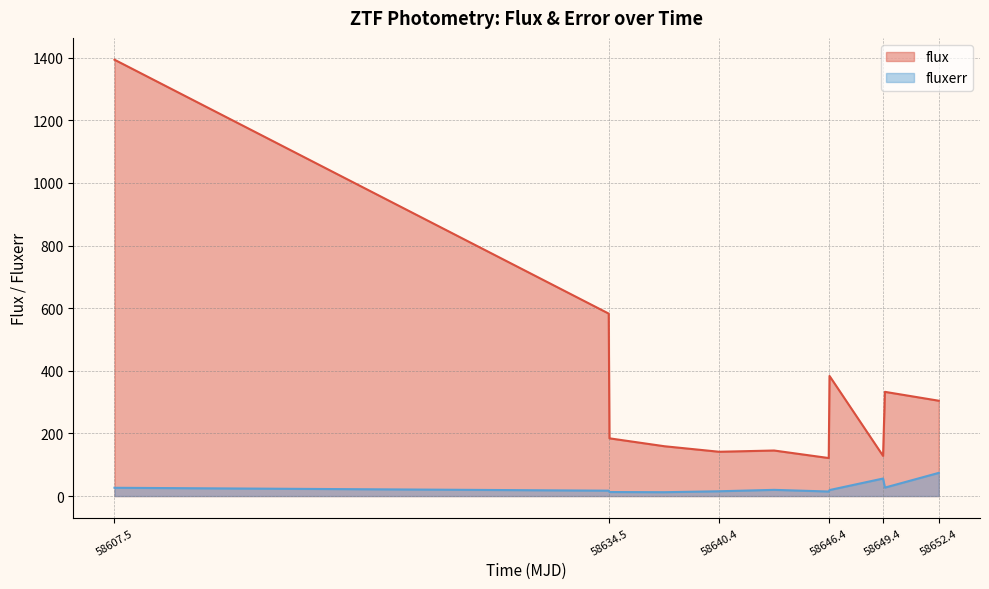

Where is flux nearest to the value 757?

58634.419976899866